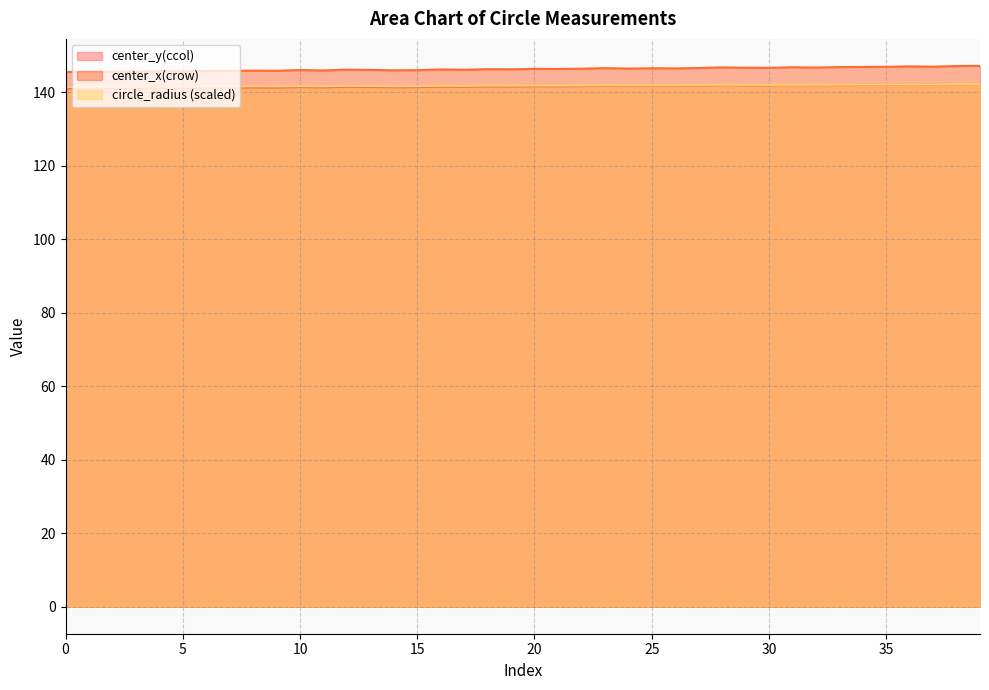

How many lines are shown in the chart?

3